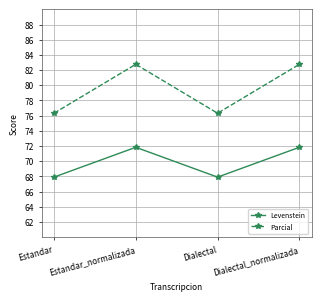

What is the difference between the maximum and minimum values in the Parcial series?

6.4